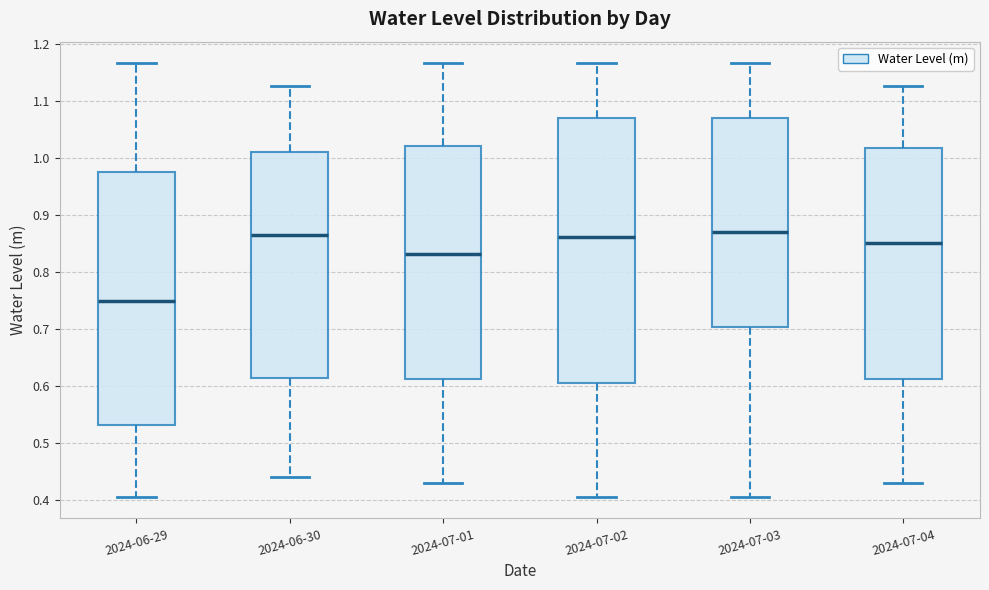

Comparing the boxes themselves (not the whiskers), which one is the tallest?

2024-07-02